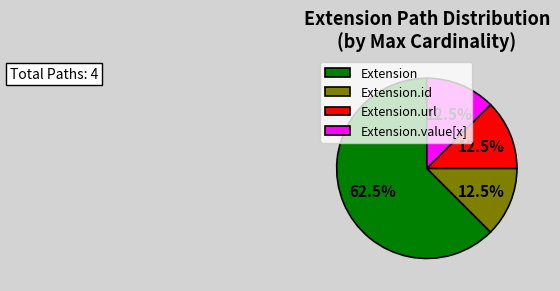

Which slice is the largest?

Extension